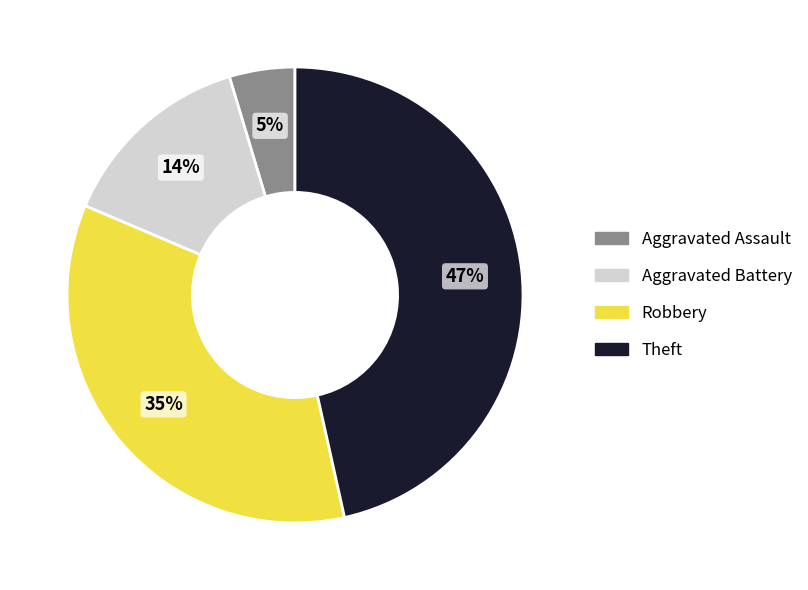

To the nearest percent, what is the average slice percentage?

25%